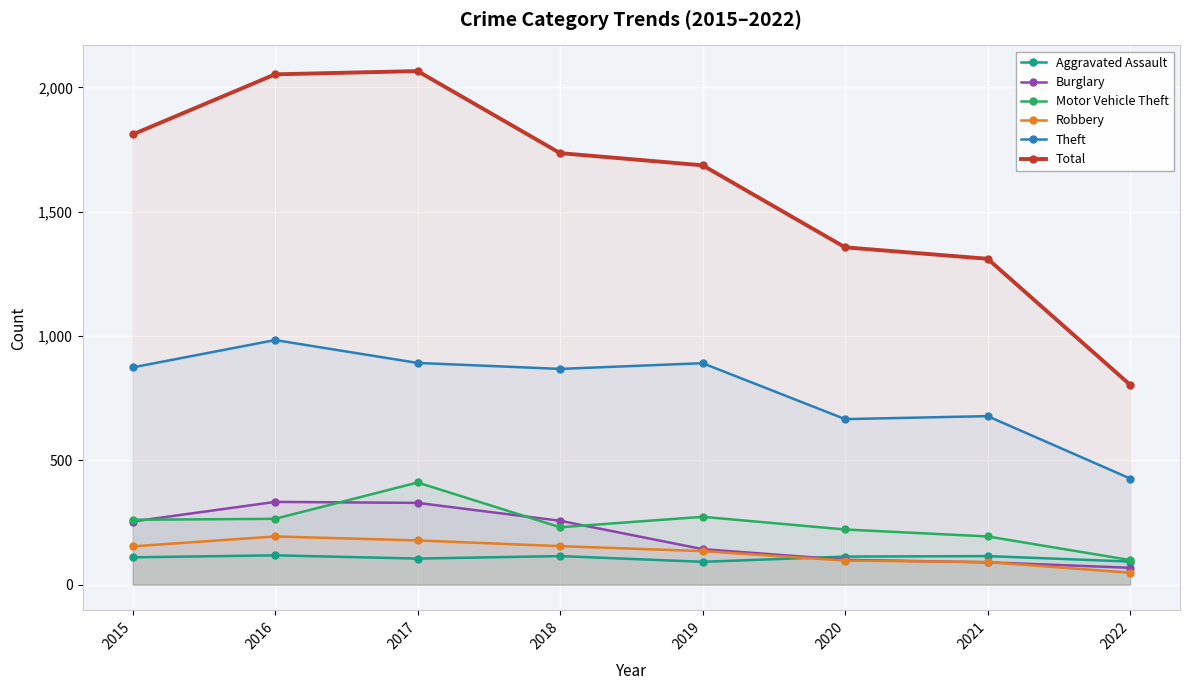

How many data points does each series have?

8